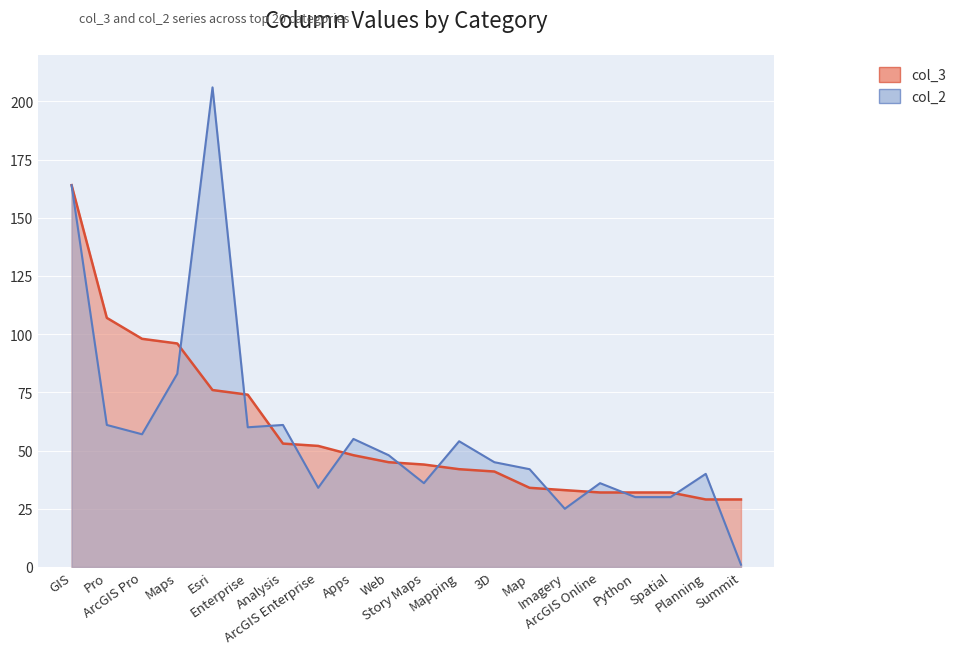

At Maps, list the series in order from smallest to largest.

col_2, col_3